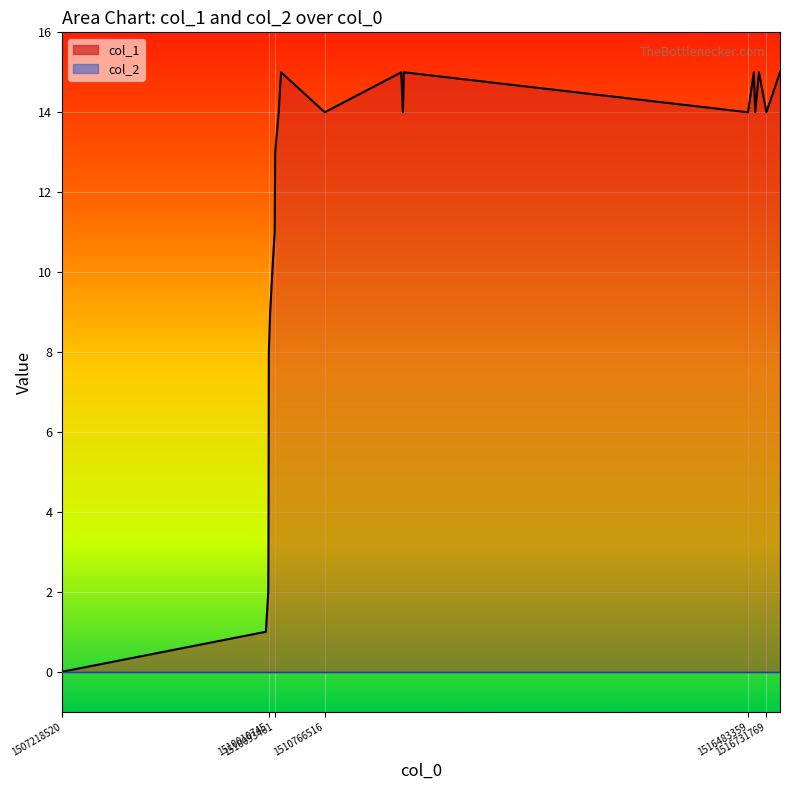

How many positive values does the col_1 line series have?

21